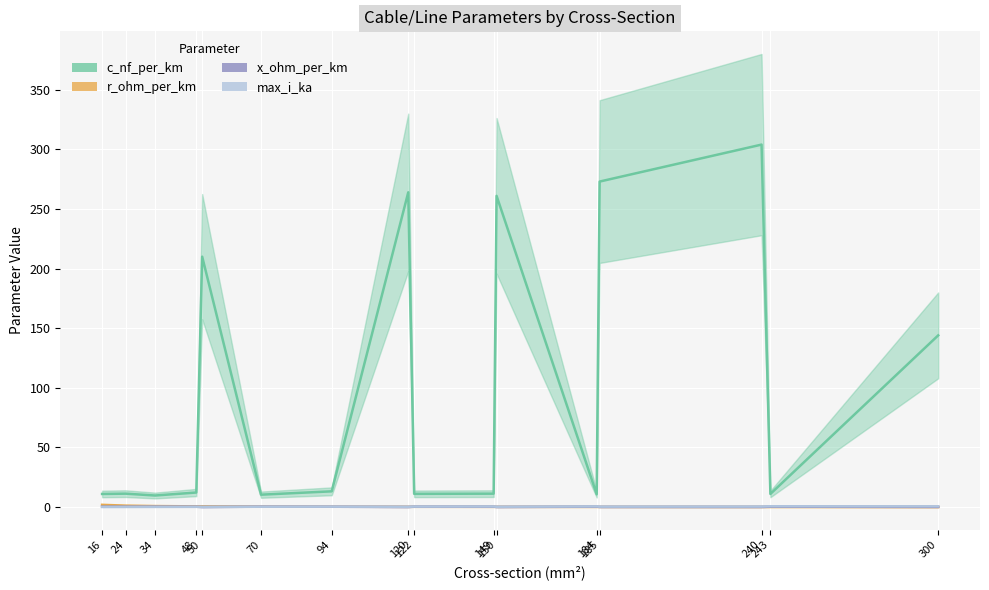

At 70, list the series in order from smallest to largest.

max_i_ka, x_ohm_per_km, r_ohm_per_km, c_nf_per_km